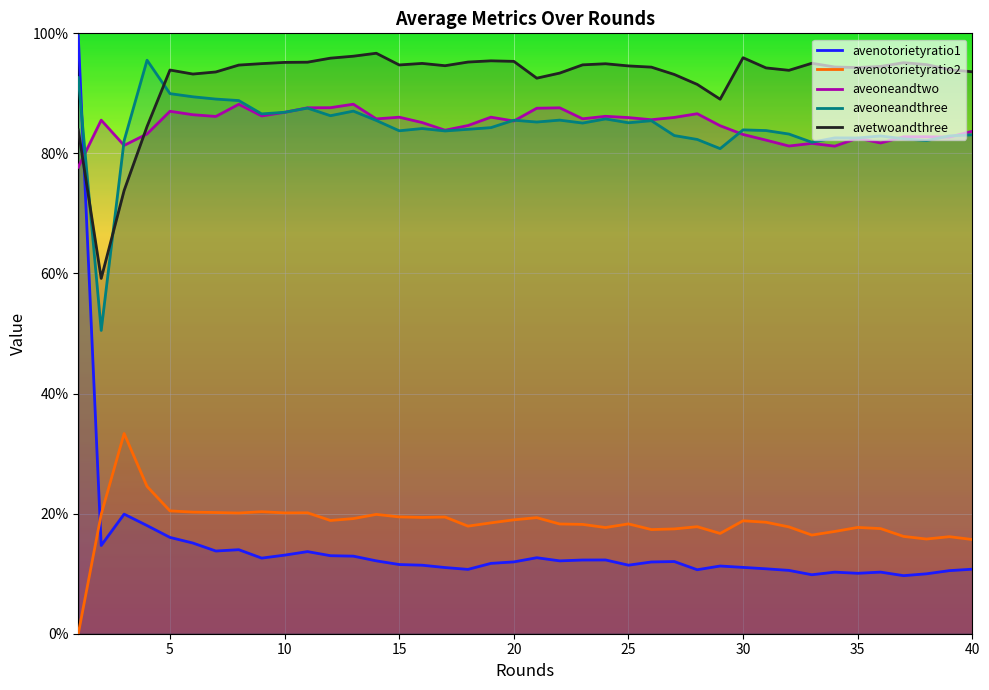

How many interior local valleys does the avenotorietyratio2 series have?

10